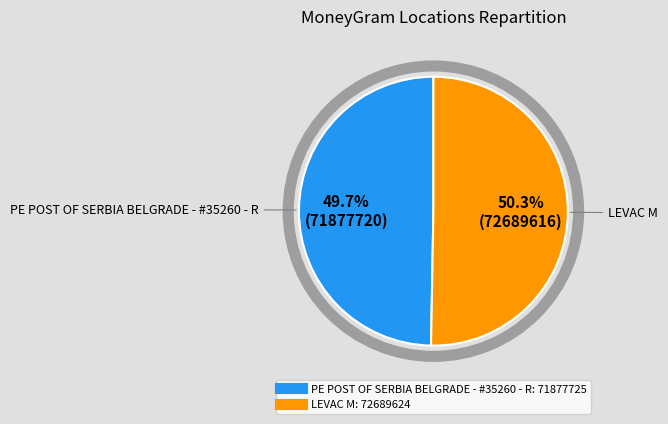

To the nearest percent, what is the difference between the LEVAC M and PE POST OF SERBIA BELGRADE - #35260 - R slice percentages?

1%